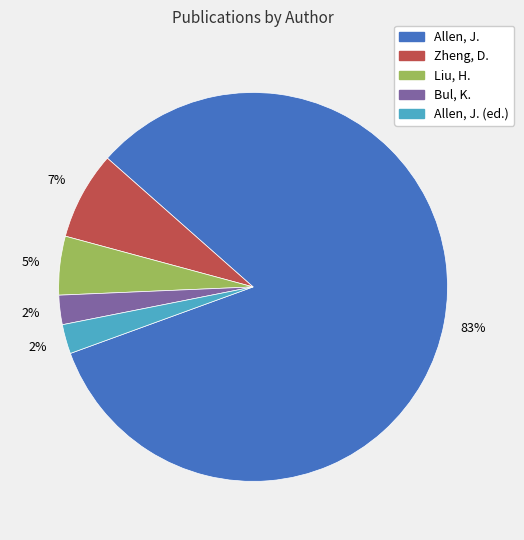

Is there a majority slice in this chart?

Yes